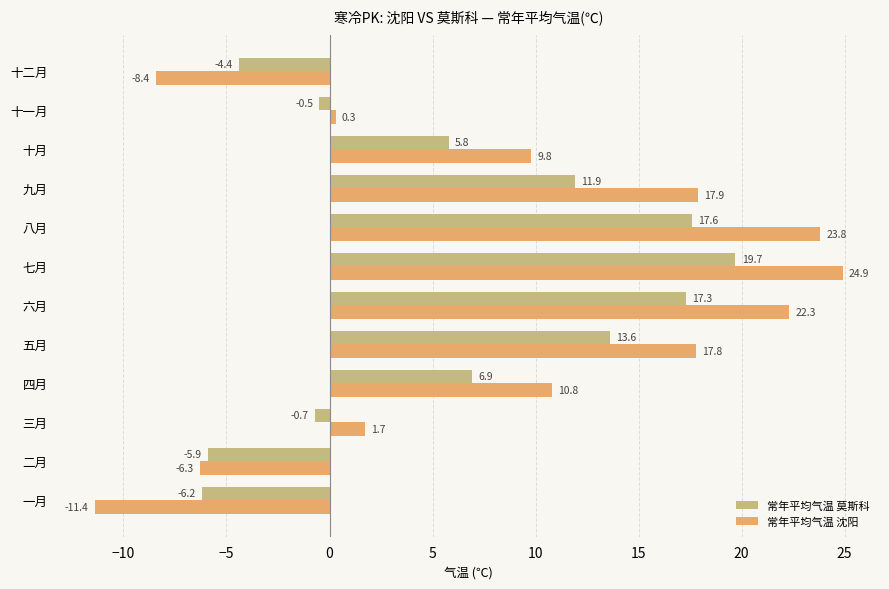

Is the value of 常年平均气温 莫斯科 at 三月 greater than the value of 常年平均气温 沈阳 at 八月?

No